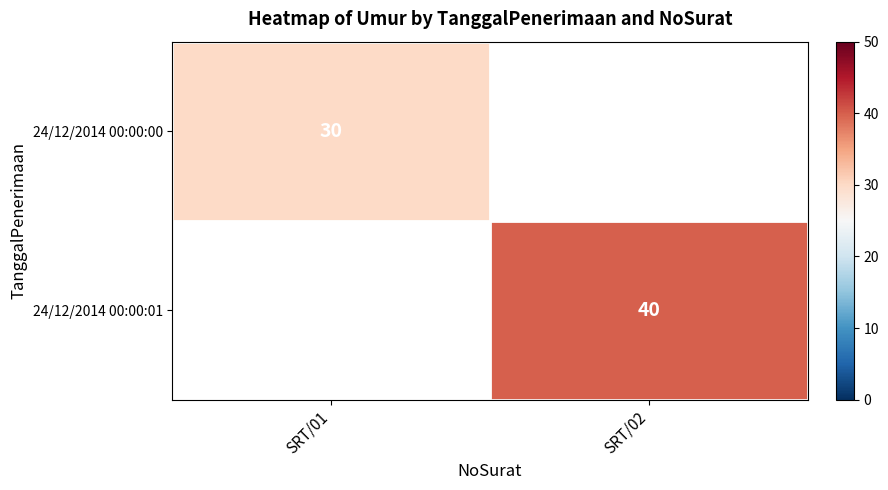

How many distinct data groups are displayed?

2